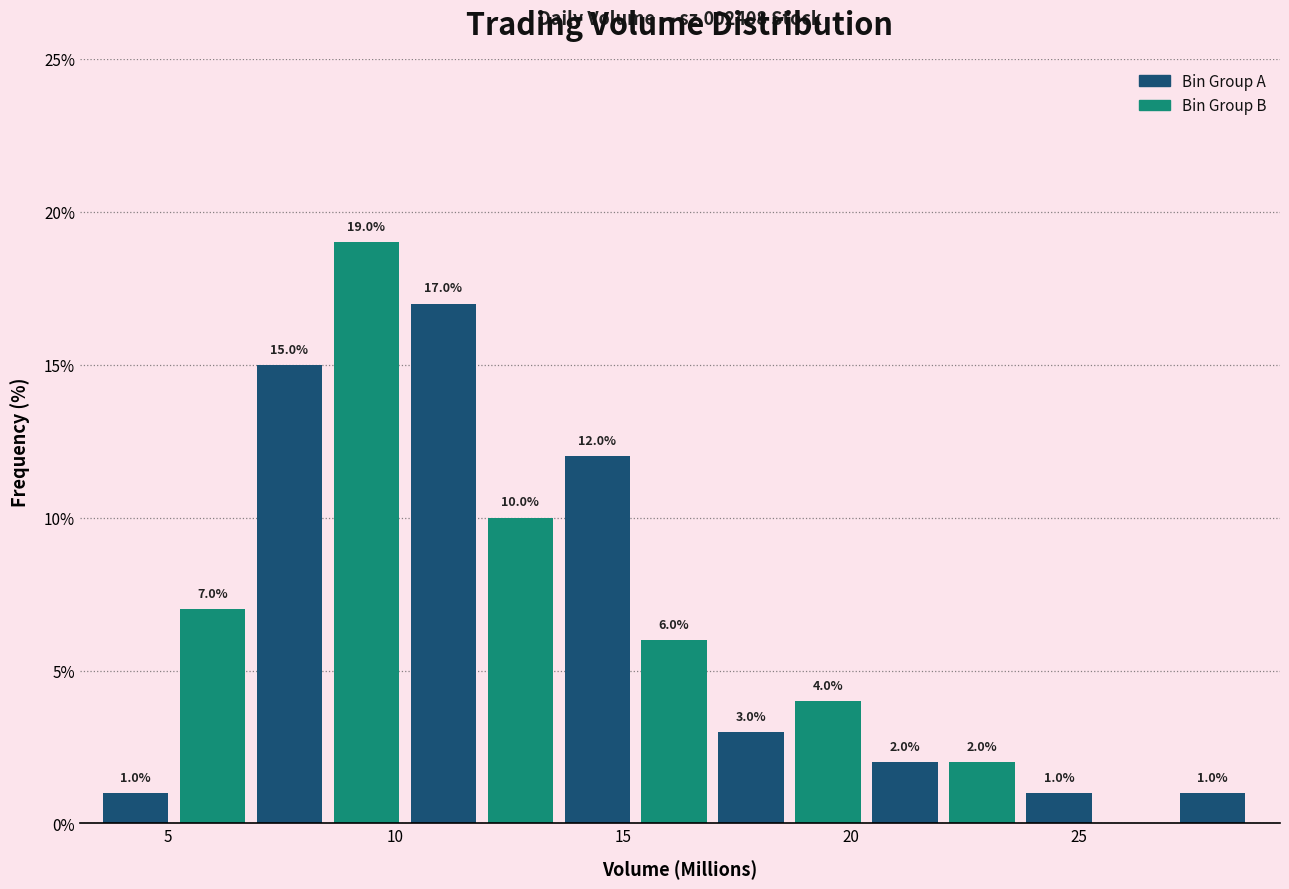

Around what value on the x-axis is the tallest bar? Give the approximate position of its centre, as read against the axis.

9.5